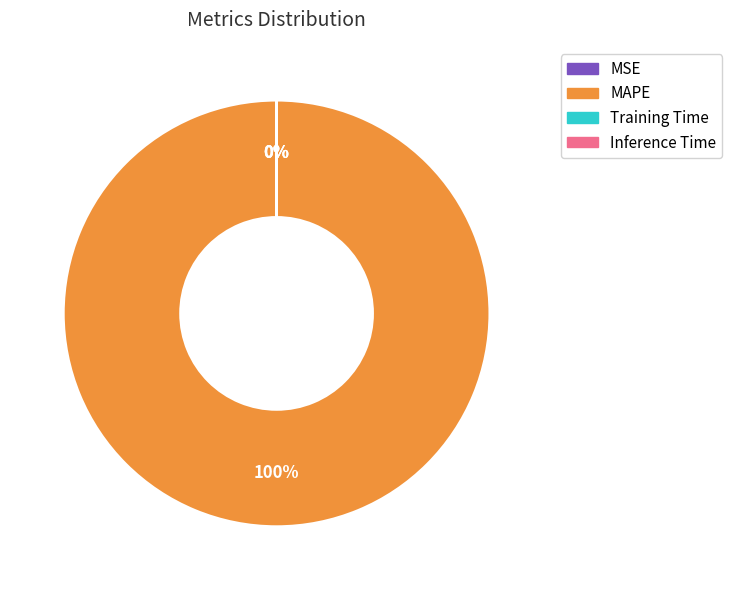

Which slice is the largest?

MAPE